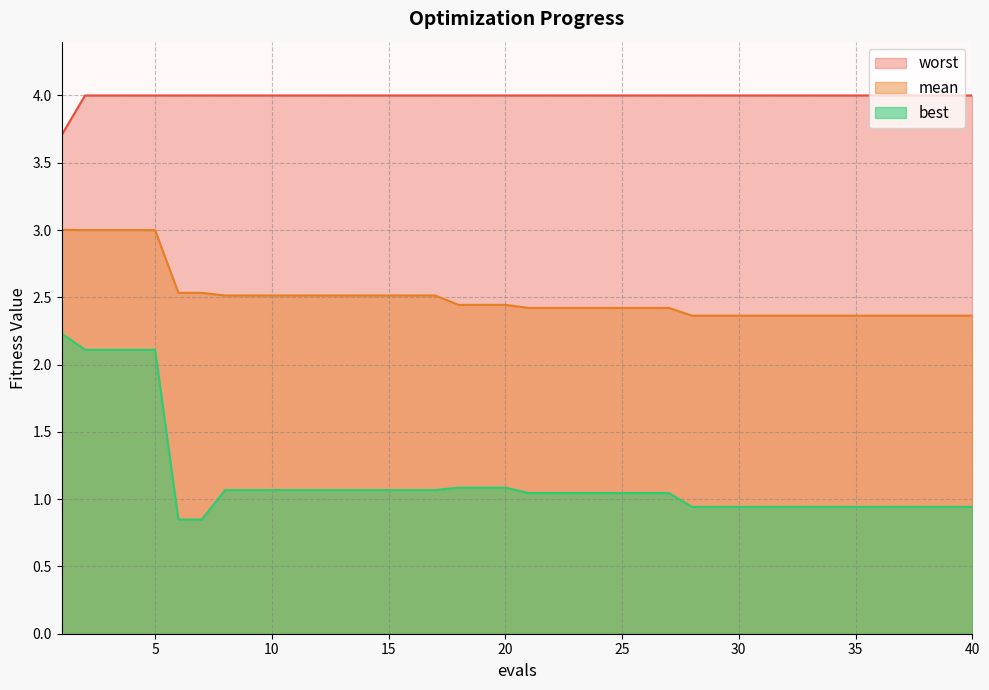

Reading left to right, what are all the values shown in this chart?

mean: 3.0	3.0	3.0	3.0	3.0	2.5	2.5	2.5	2.5	2.5	2.5	2.5	2.5	2.5	2.5	2.5	2.5	2.4	2.4	2.4	2.4	2.4	2.4	2.4	2.4	2.4	2.4	2.4	2.4	2.4	2.4	2.4	2.4	2.4	2.4	2.4	2.4	2.4	2.4	2.4
best: 2.2	2.1	2.1	2.1	2.1	0.8	0.8	1.1	1.1	1.1	1.1	1.1	1.1	1.1	1.1	1.1	1.1	1.1	1.1	1.1	1.0	1.0	1.0	1.0	1.0	1.0	1.0	0.9	0.9	0.9	0.9	0.9	0.9	0.9	0.9	0.9	0.9	0.9	0.9	0.9
worst: 3.7	4.0	4.0	4.0	4.0	4.0	4.0	4.0	4.0	4.0	4.0	4.0	4.0	4.0	4.0	4.0	4.0	4.0	4.0	4.0	4.0	4.0	4.0	4.0	4.0	4.0	4.0	4.0	4.0	4.0	4.0	4.0	4.0	4.0	4.0	4.0	4.0	4.0	4.0	4.0